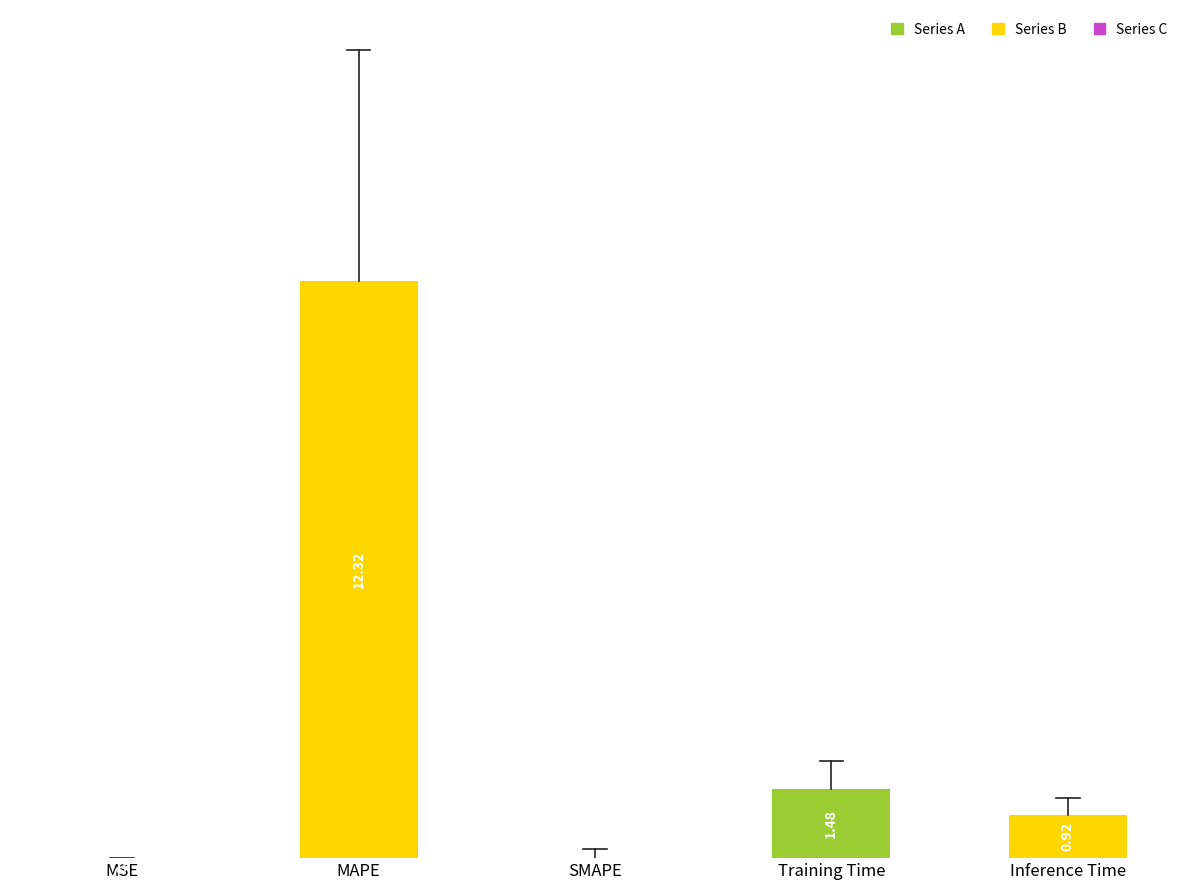

Between Training Time and SMAPE, which is larger?

Training Time